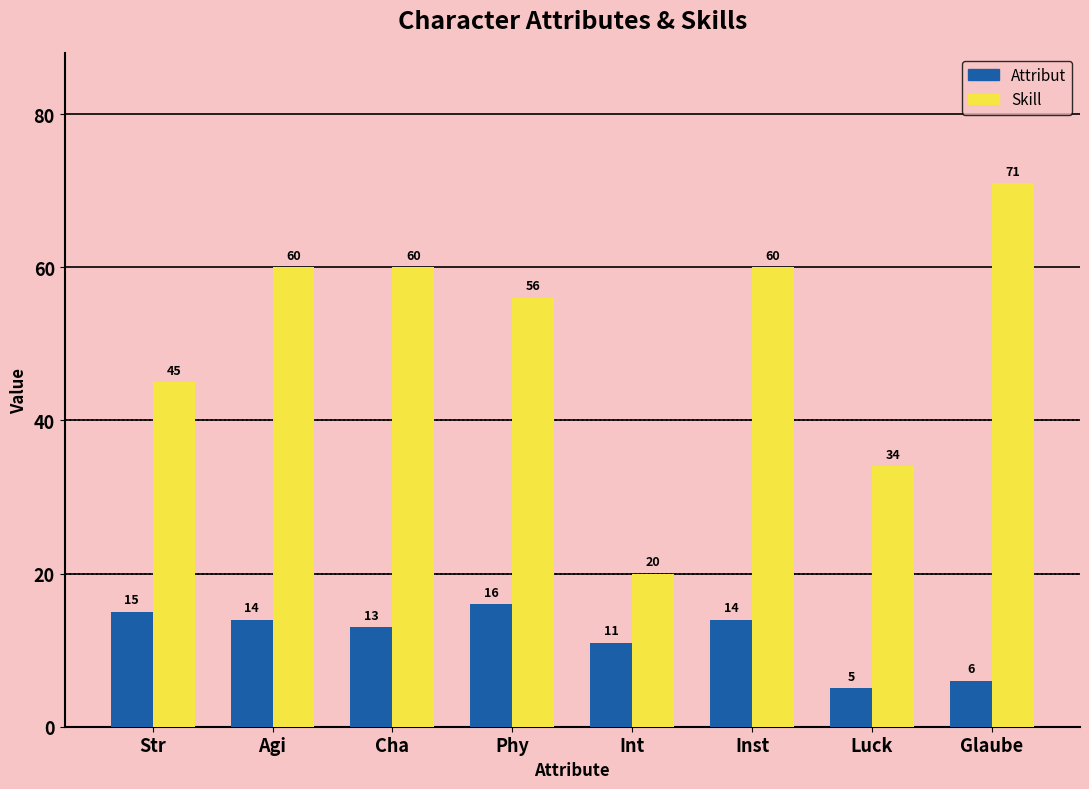

What is the difference between the highest and lowest values at Cha?

47